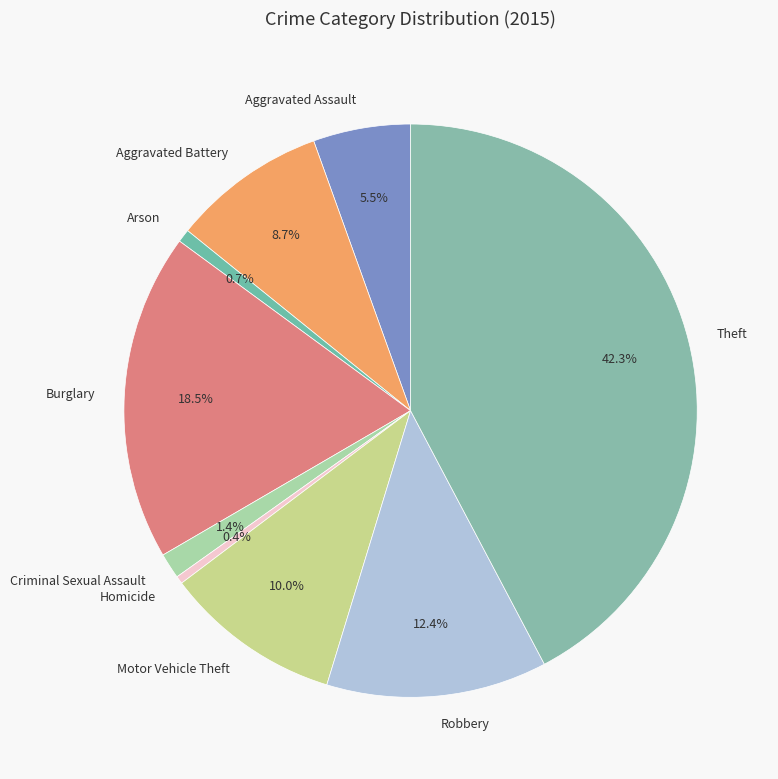

Is it true that Criminal Sexual Assault is 1% of the pie?

True